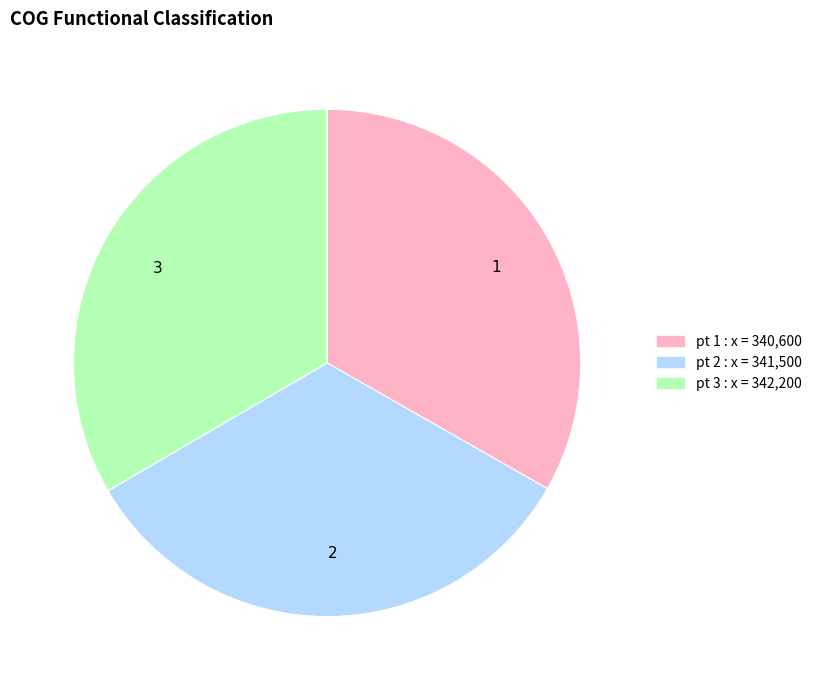

Is the sum of 1 and 2 greater than half?

Yes